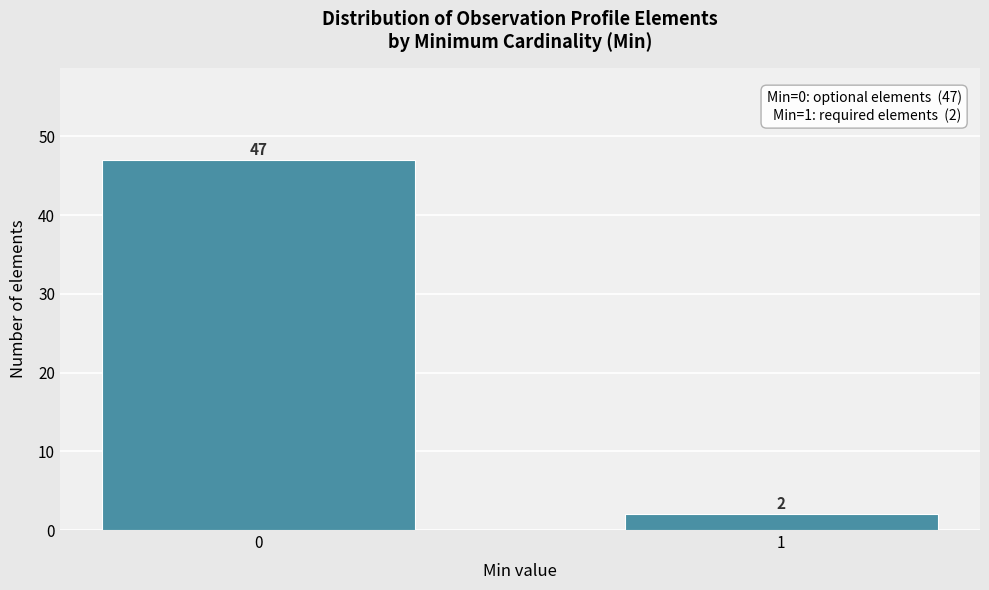

Reading left to right, what are all the values shown in this chart?

0=47	1=2